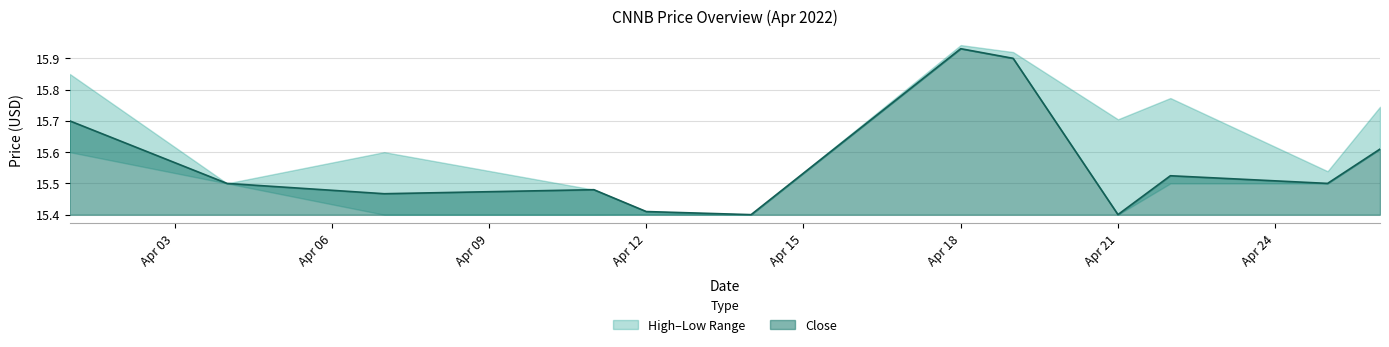

List the labels in order of low value, smallest first.

2022-04-07, 2022-04-11, 2022-04-21, 2022-04-14, 2022-04-12, 2022-04-04, 2022-04-22, 2022-04-25, 2022-04-01, 2022-04-26, 2022-04-19, 2022-04-18